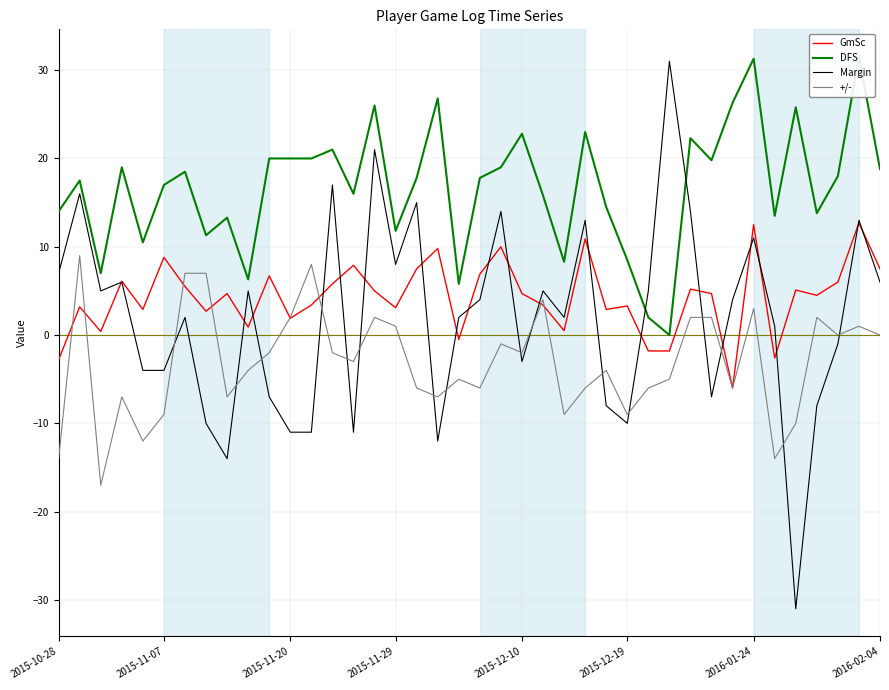

The value of Margin at 2015-11-29 is 13.4. True or false?

False